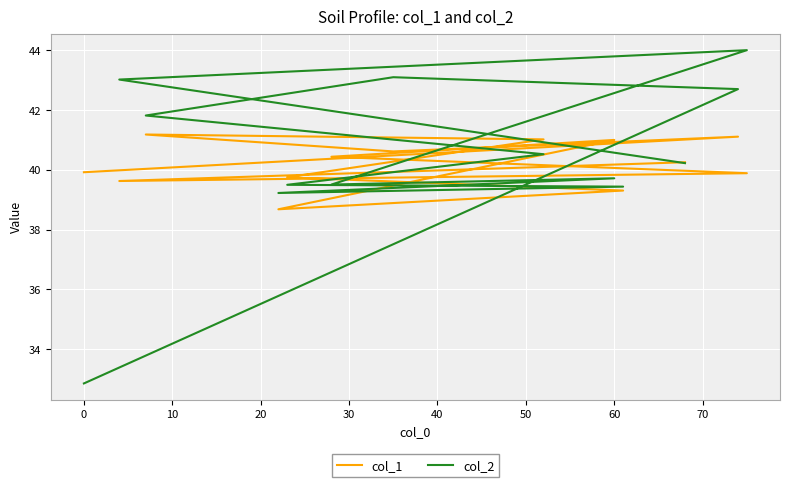

At how many categories does at least one series exceed 43?

3